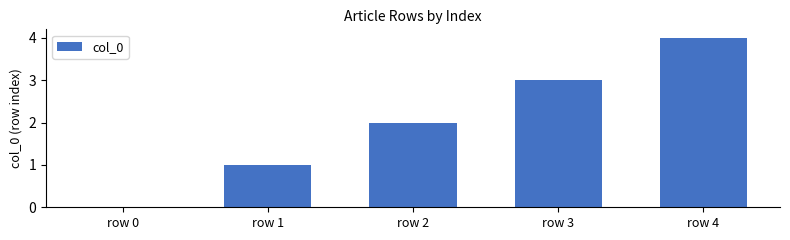

Which category has the highest value across all series?

row 4